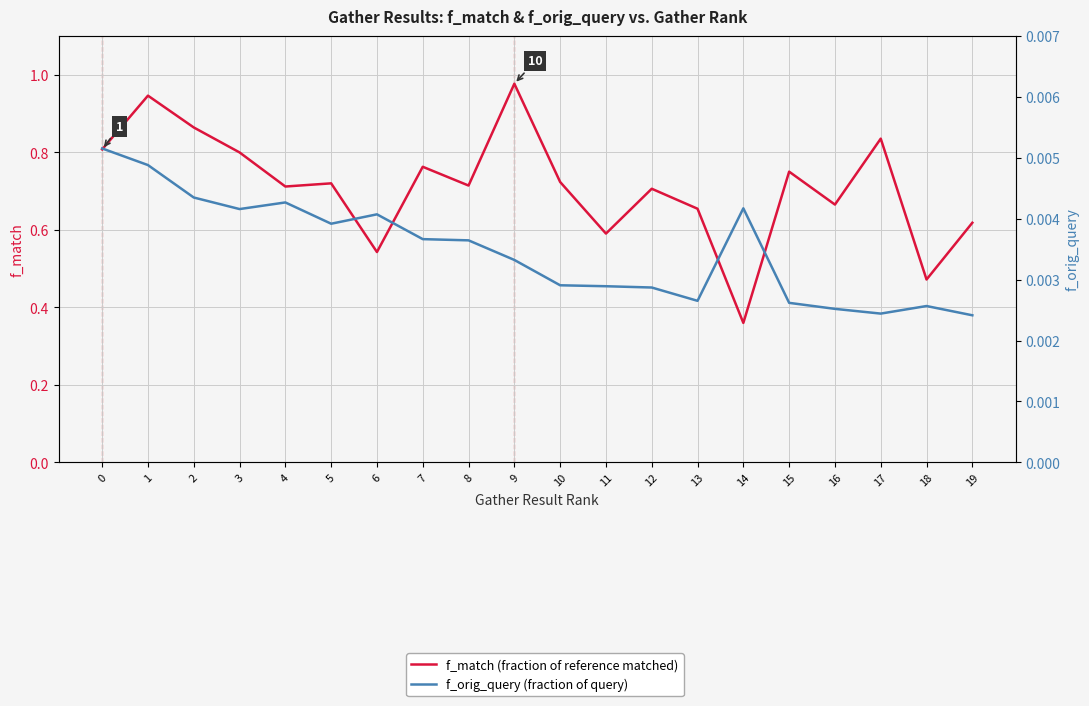

Which series has the largest total across all categories?

f_match (fraction of reference matched)